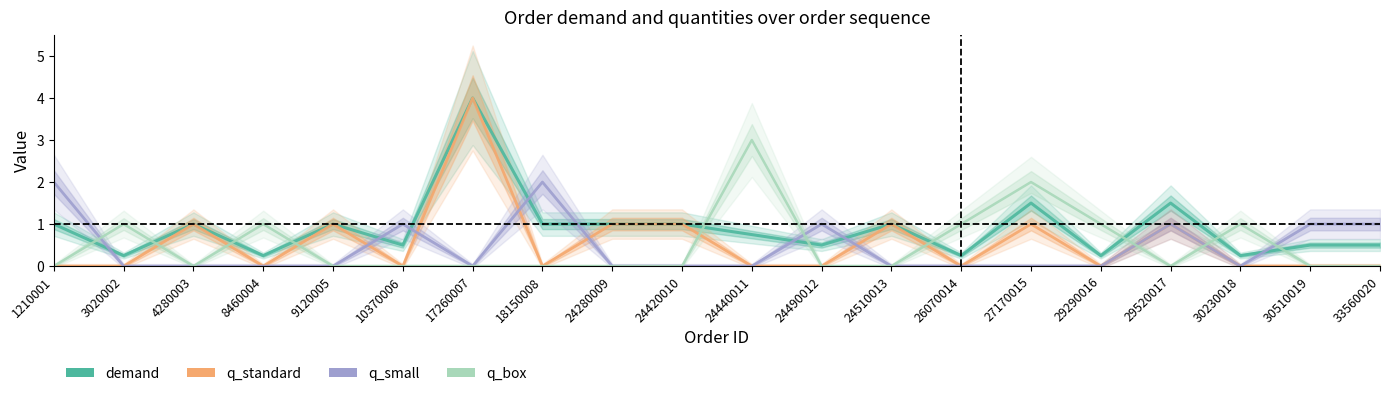

The q_standard series shows -1.5 at 10370006. True or false?

False